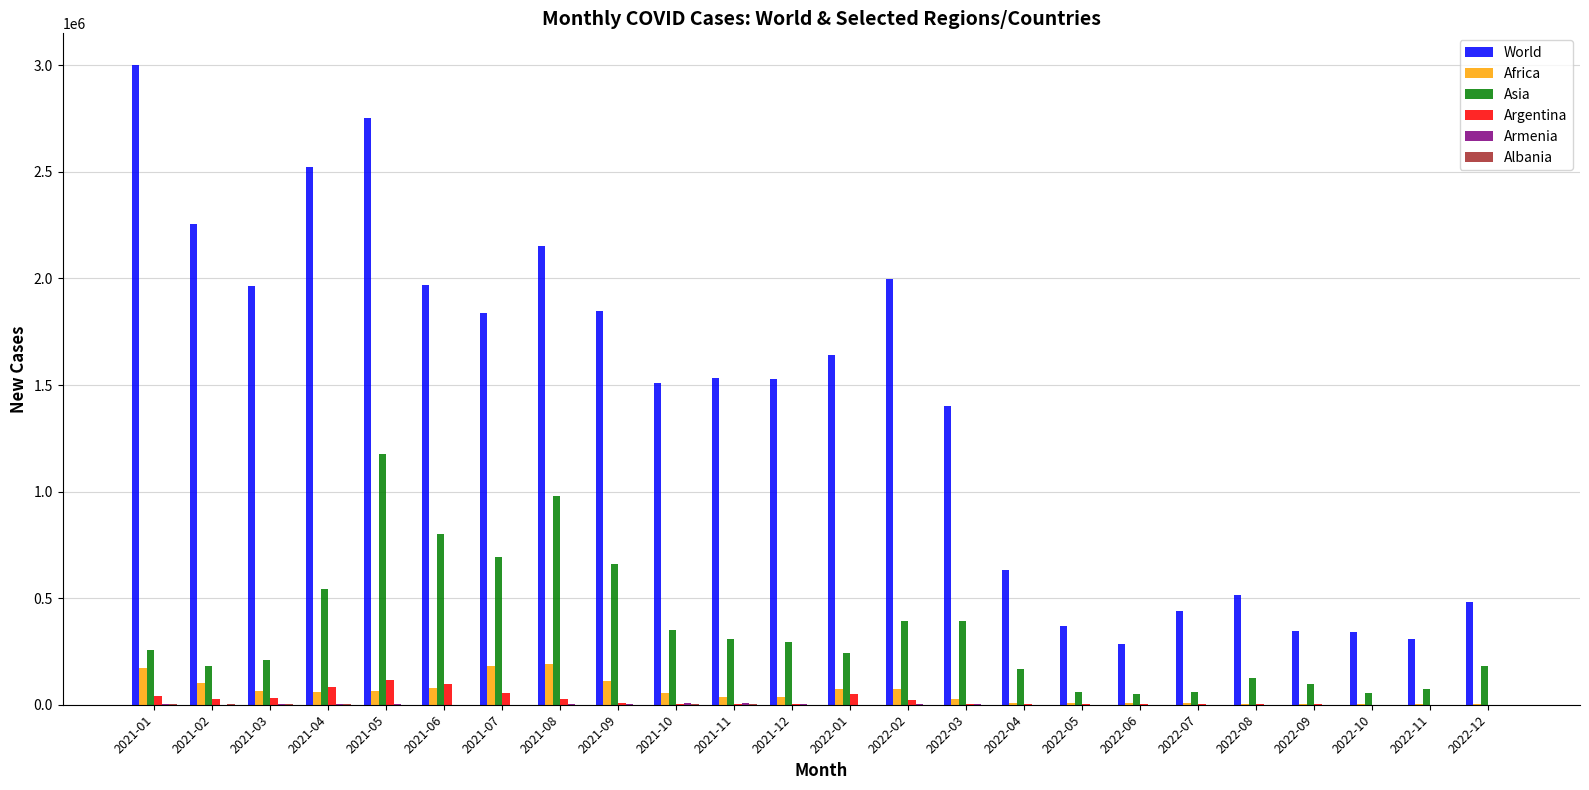

What is the maximum value shown in the chart?

2999907